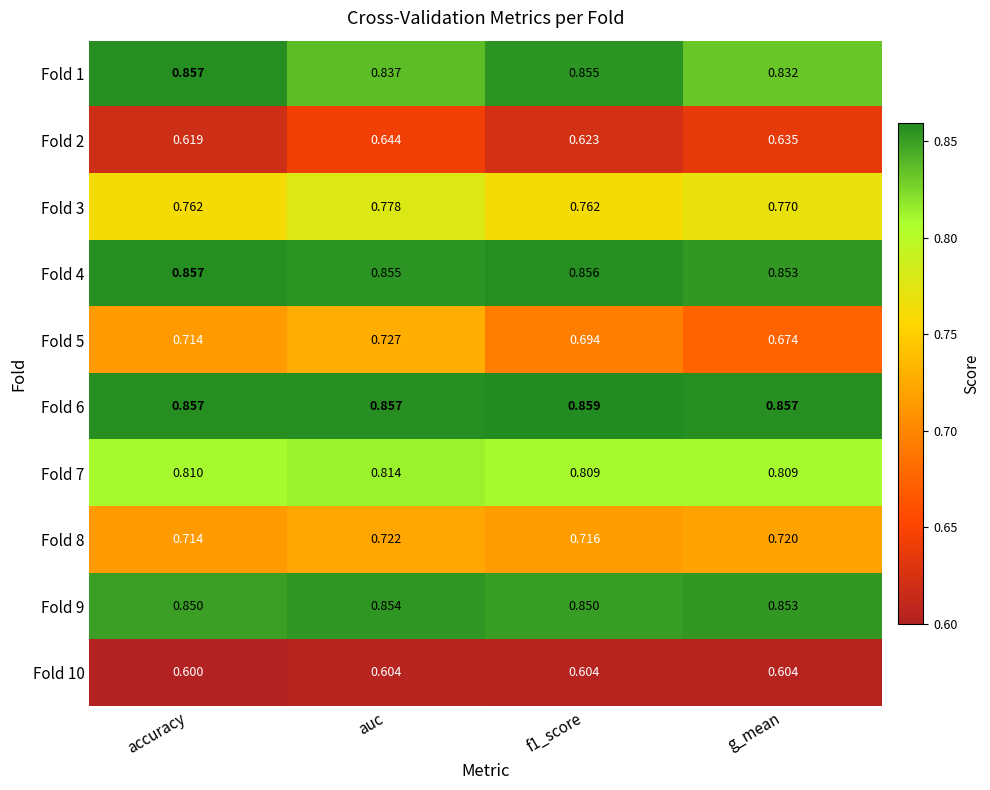

Which series has the largest range (max minus min)?

Fold 5